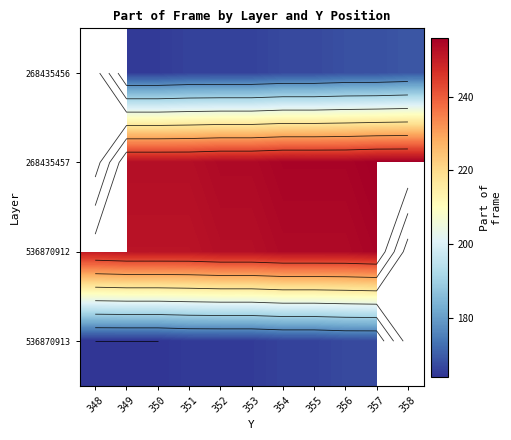

Count the number of categories in the chart.

11